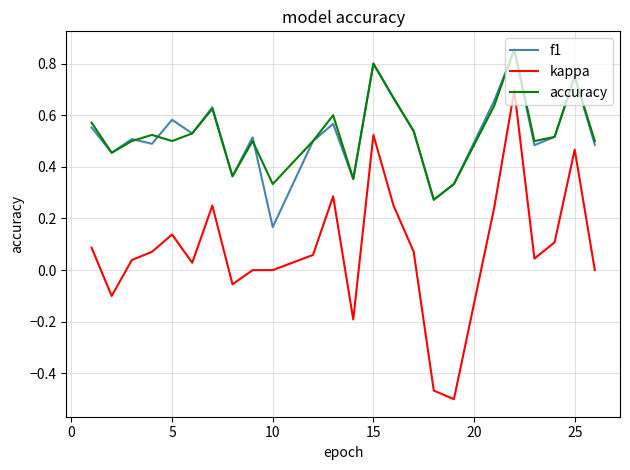

Which series has the largest range (max minus min)?

kappa